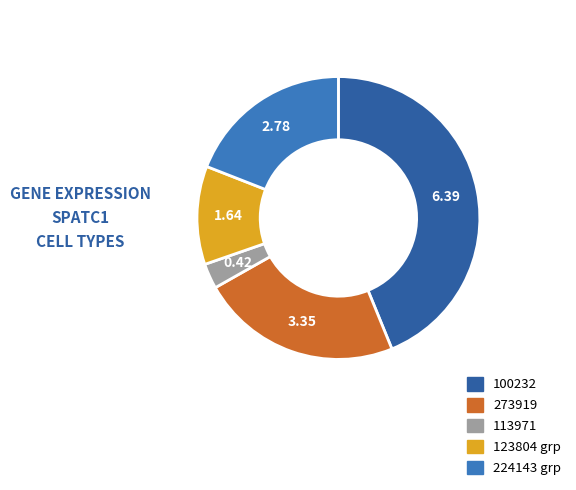

Is there any slice that represents more than half of the pie?

No